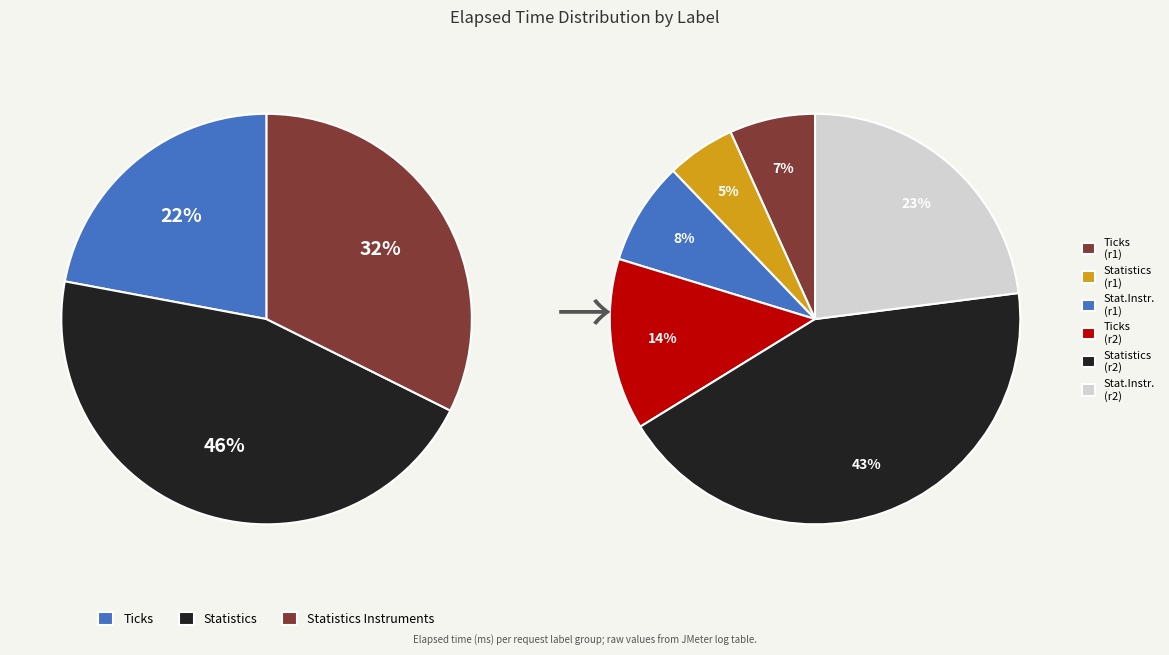

Is it true that Statistics is 5% of the pie?

False